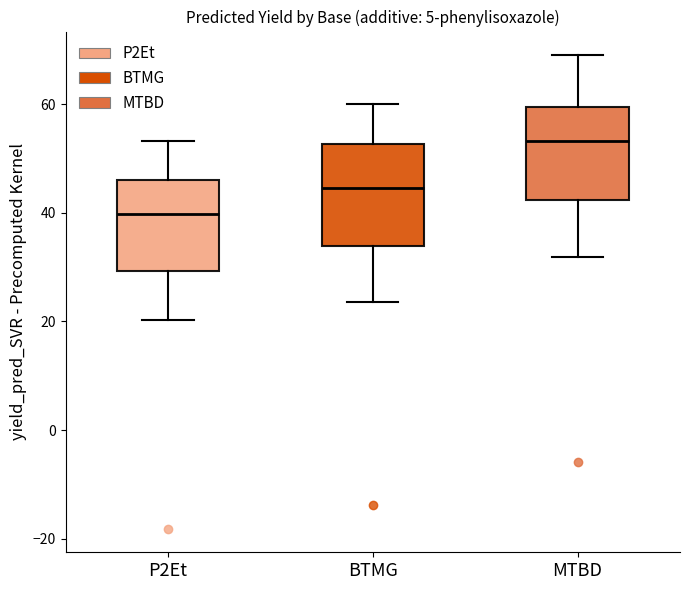

Where does the upper whisker of the box for BTMG end on the y-axis? The values are not printed on the chart, so give them approximately, as read against the axis.

60